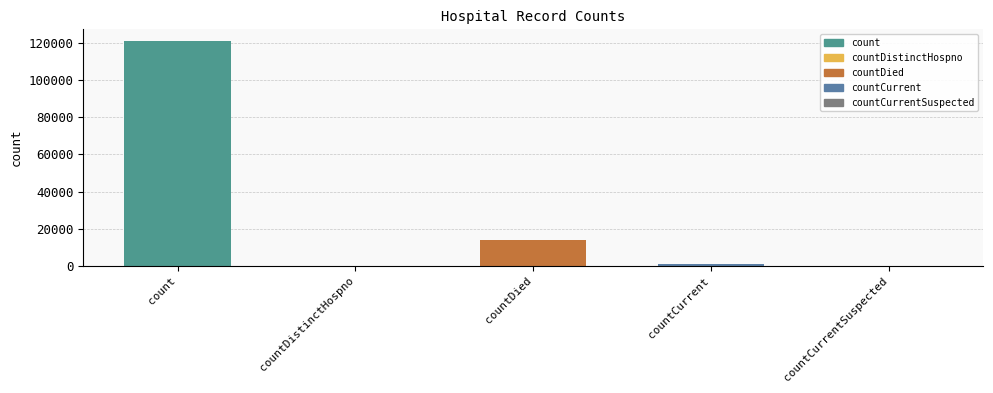

What is the ratio of the value at countDied to the value at countCurrent?

10.4